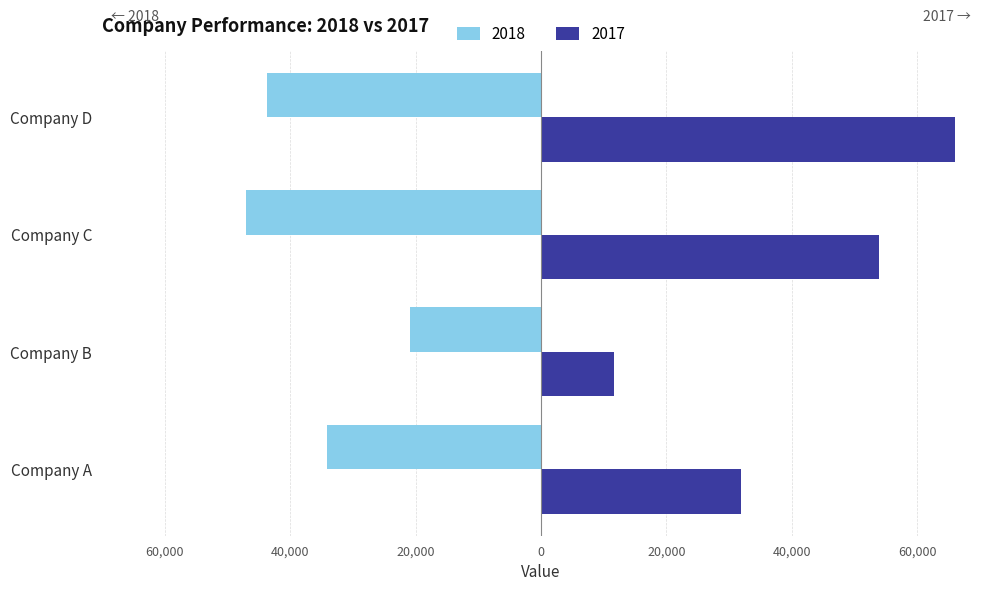

Does the chart contain stacked bars?

No